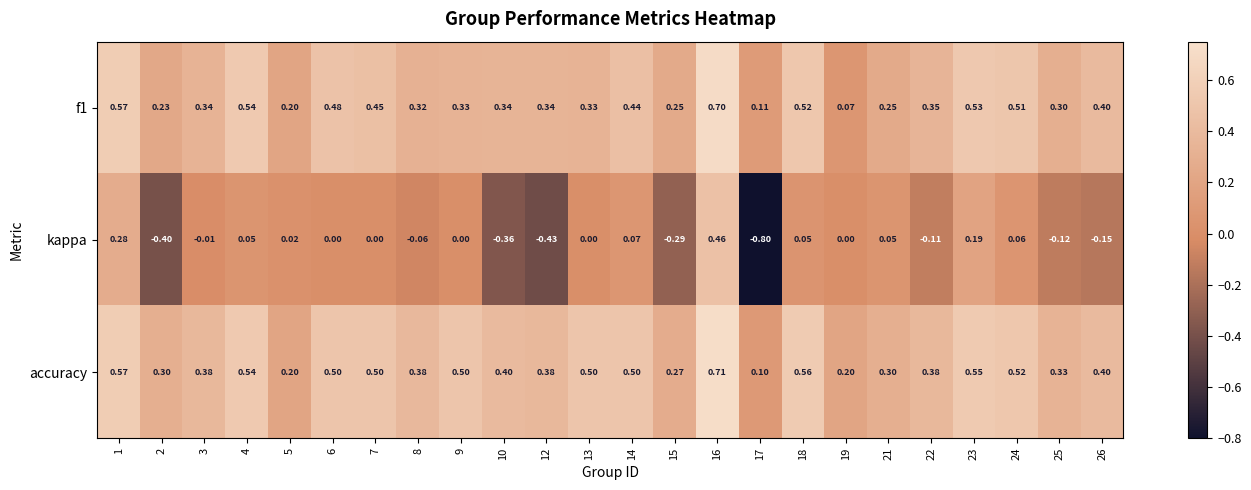

Is the value of kappa at 15 greater than the value of accuracy at 16?

No